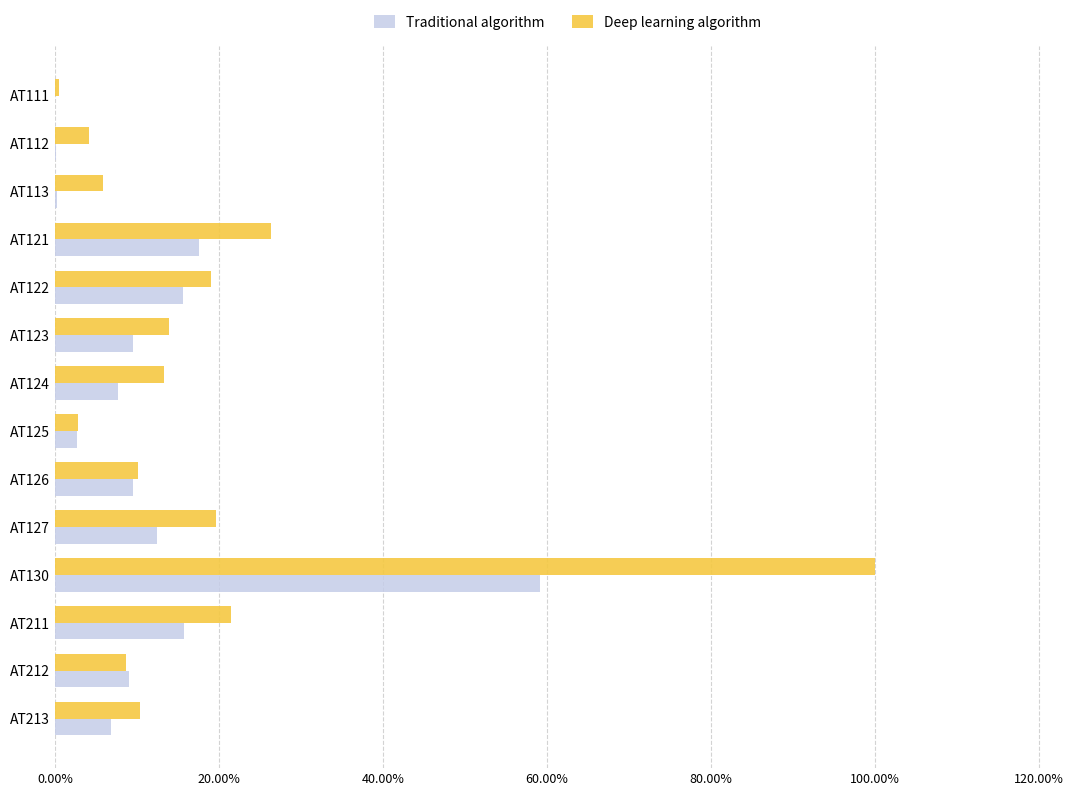

What are all the series names shown in the legend?

Traditional algorithm, Deep learning algorithm